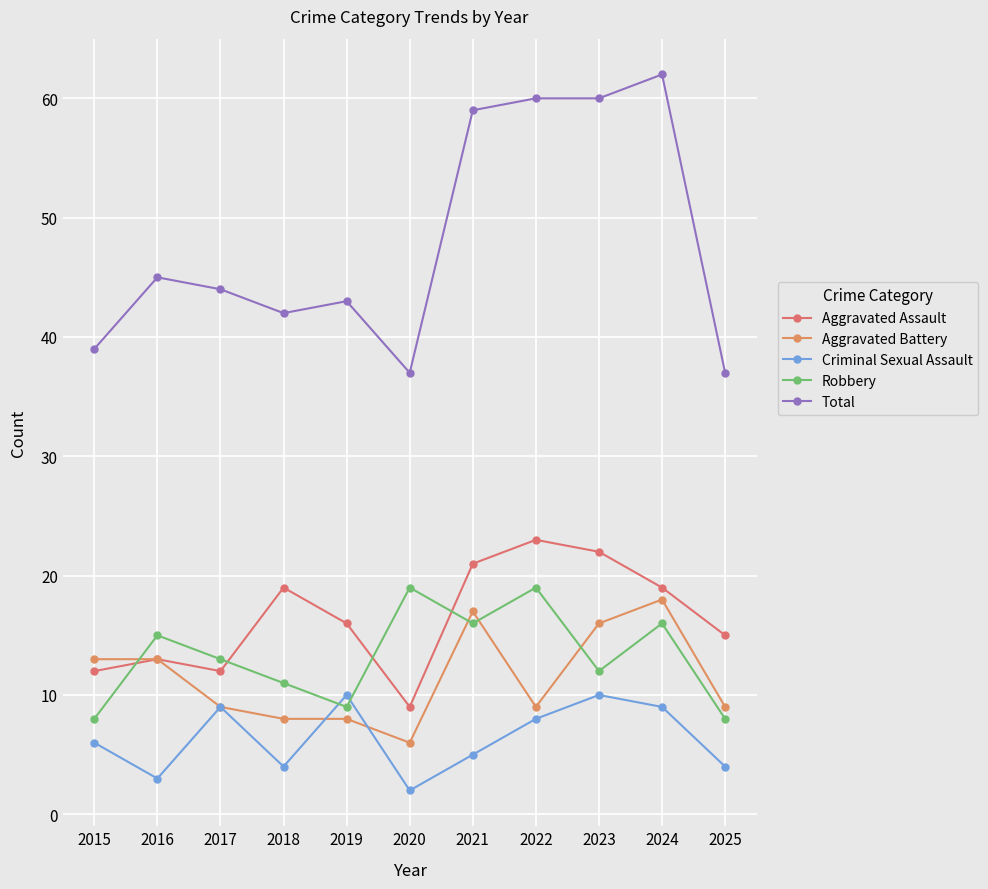

Does the chart display data point markers on the line(s)?

Yes